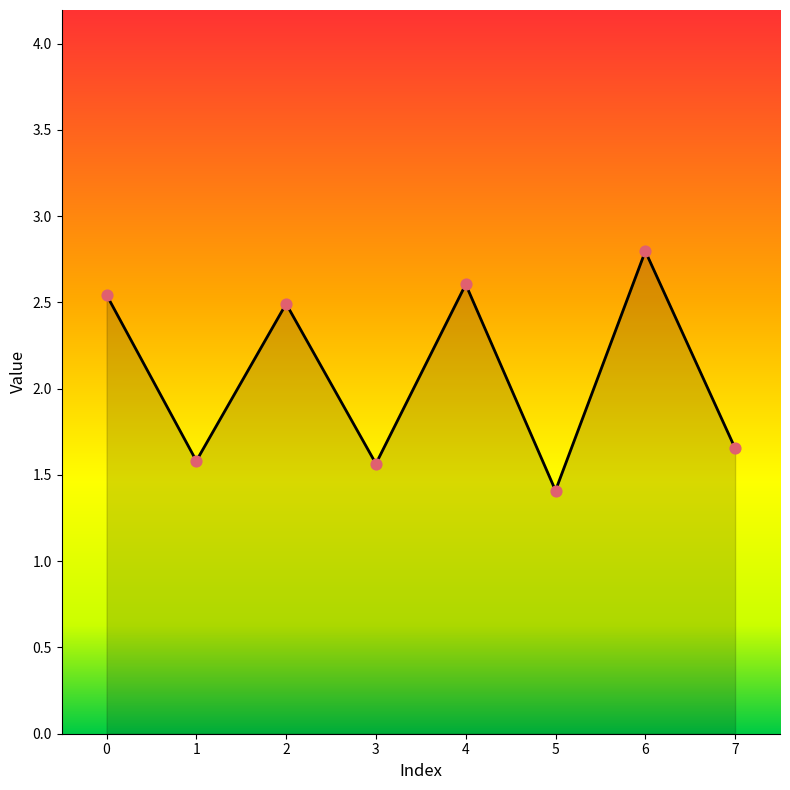

What is the change in value from 6 to 7?

-1.1